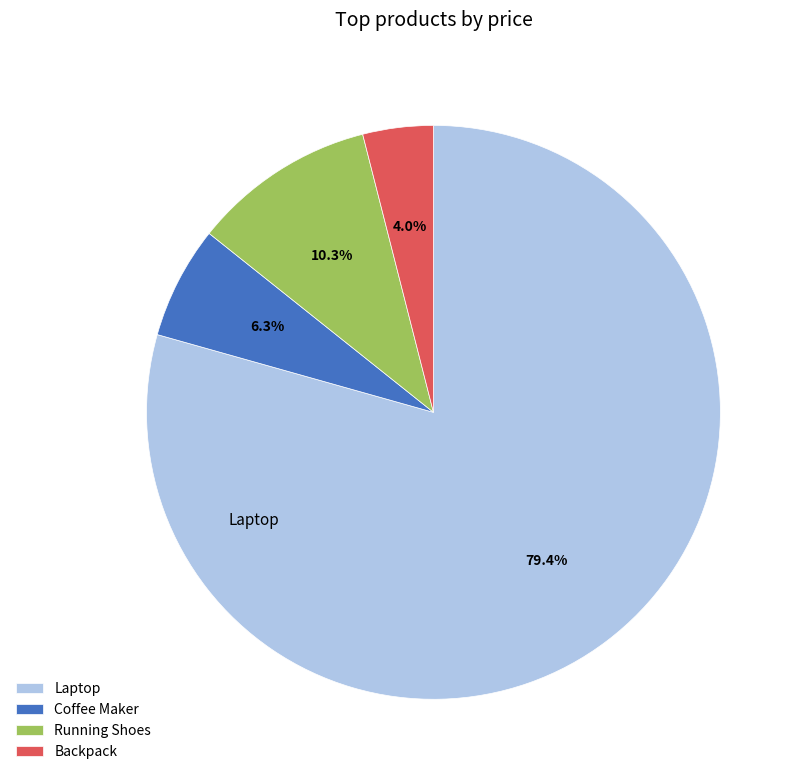

How many segments does this pie chart have?

4